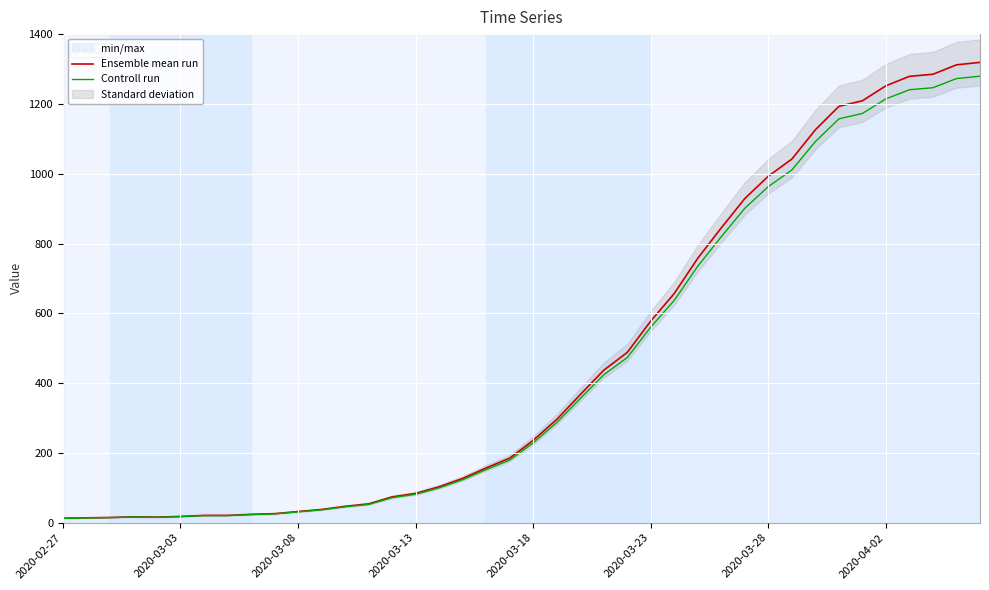

What is the highest value of the Ensemble mean run series?

1319.0